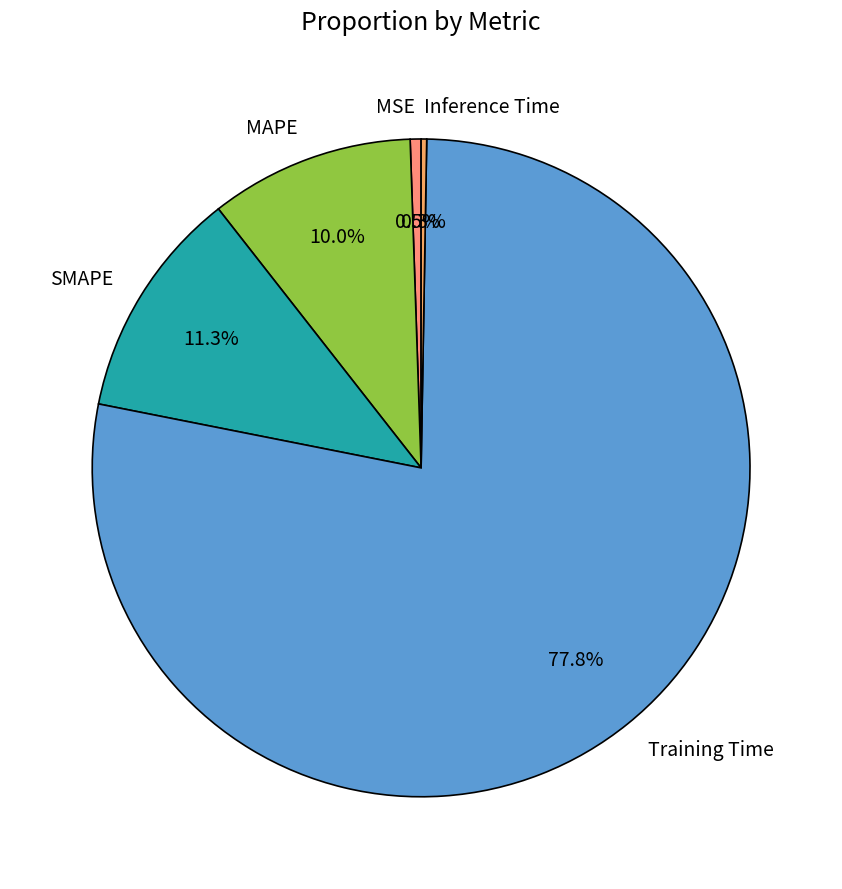

True or false: MAPE accounts for 20% of the total.

False